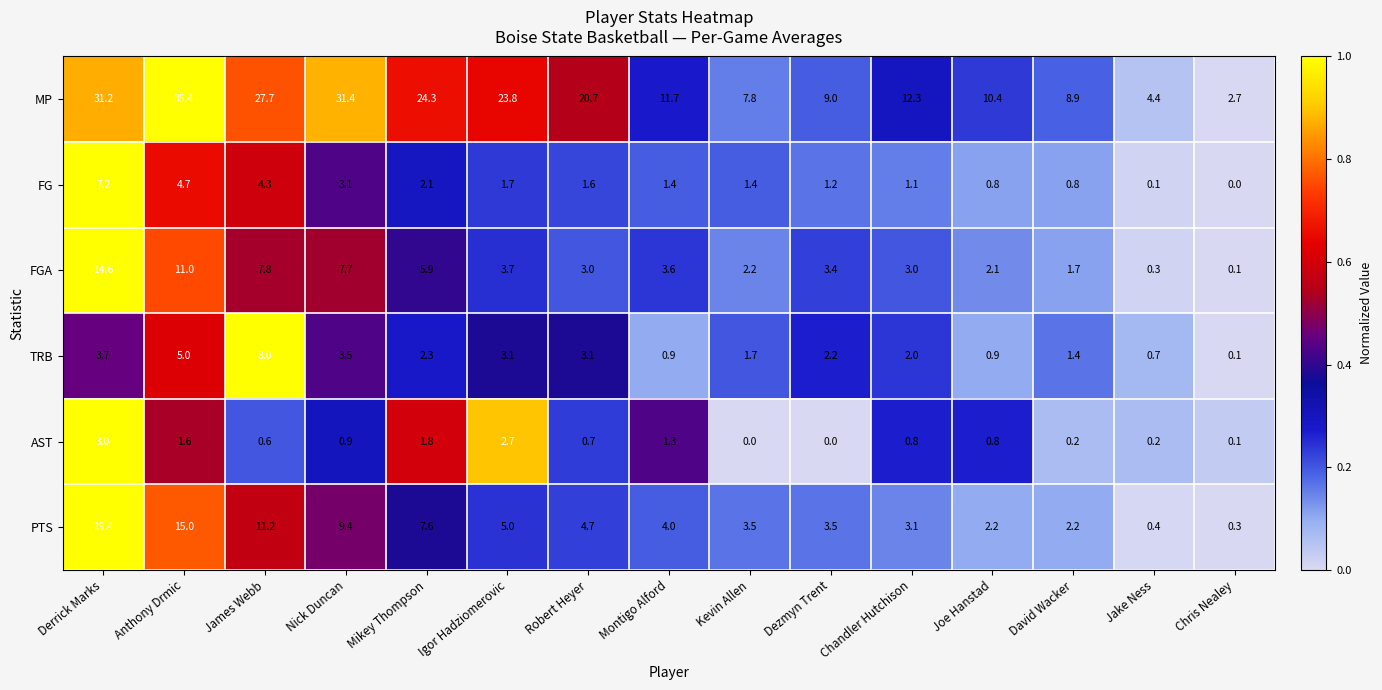

Count the number of data series in this chart.

6